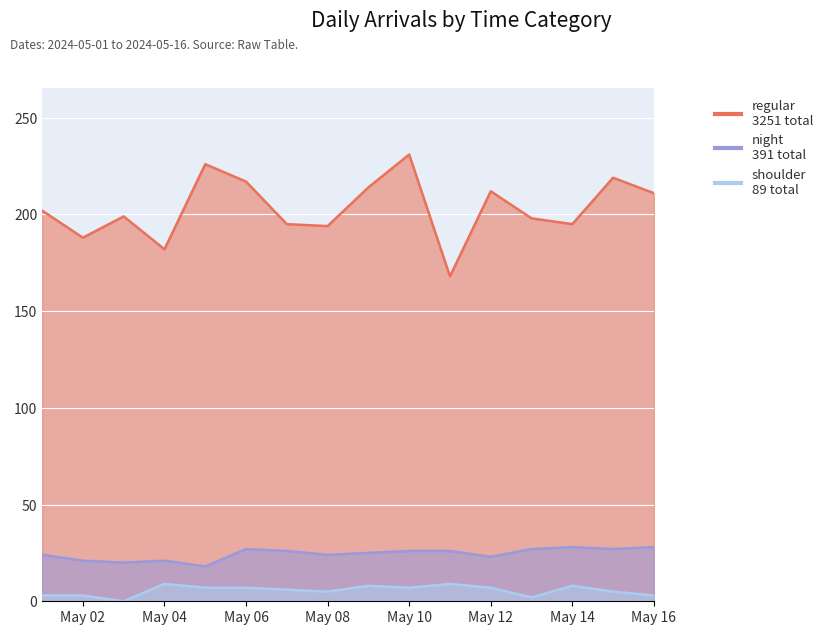

What is the value of the regular point at the 6th from the left?

217